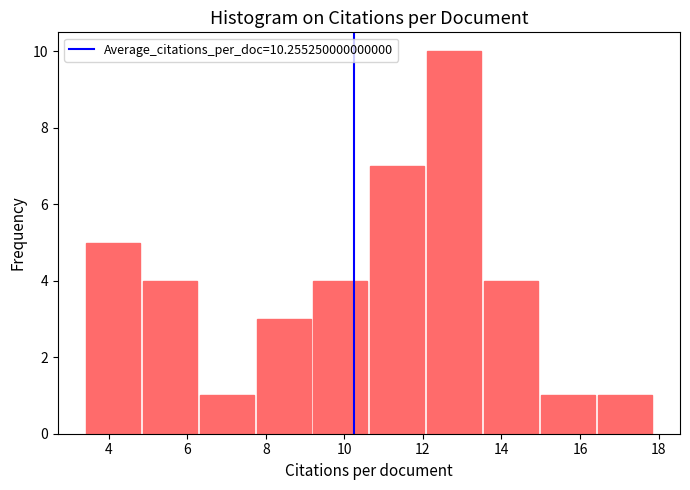

Over which range of the x-axis is the bar tallest?

12.0 to 13.6